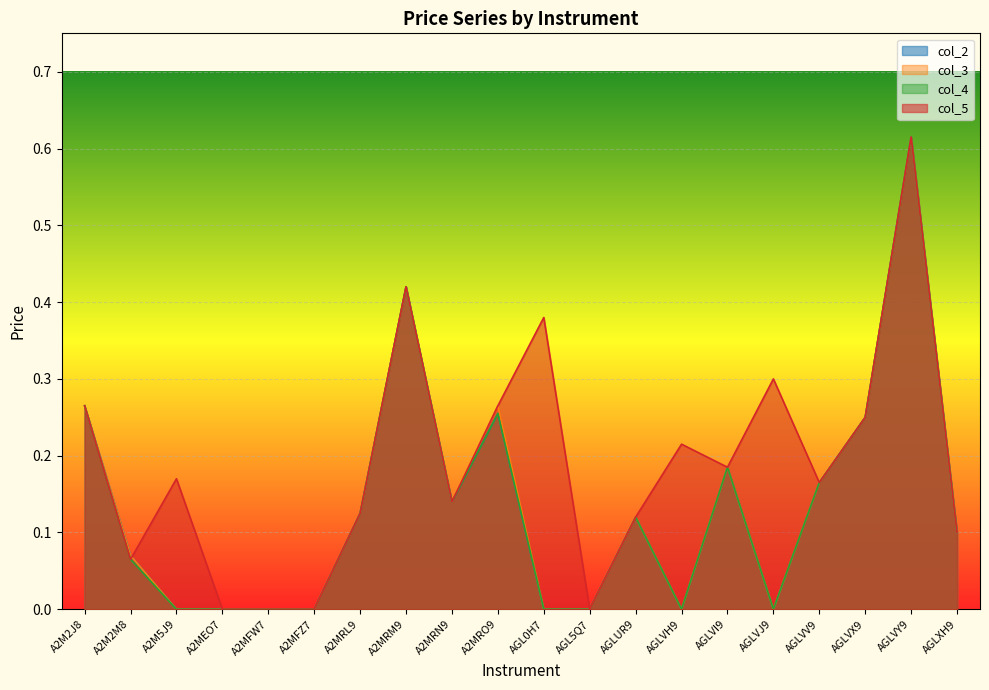

Which category has the highest value in the col_5 series?

AGLVY9